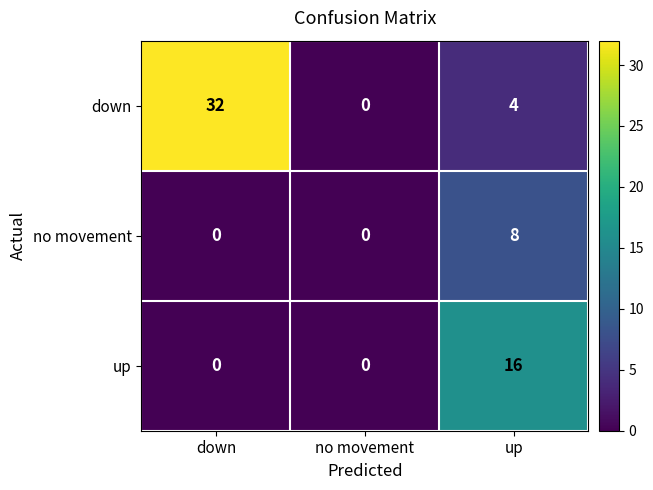

Rank the series by their average value, from lowest to highest.

no movement, up, down